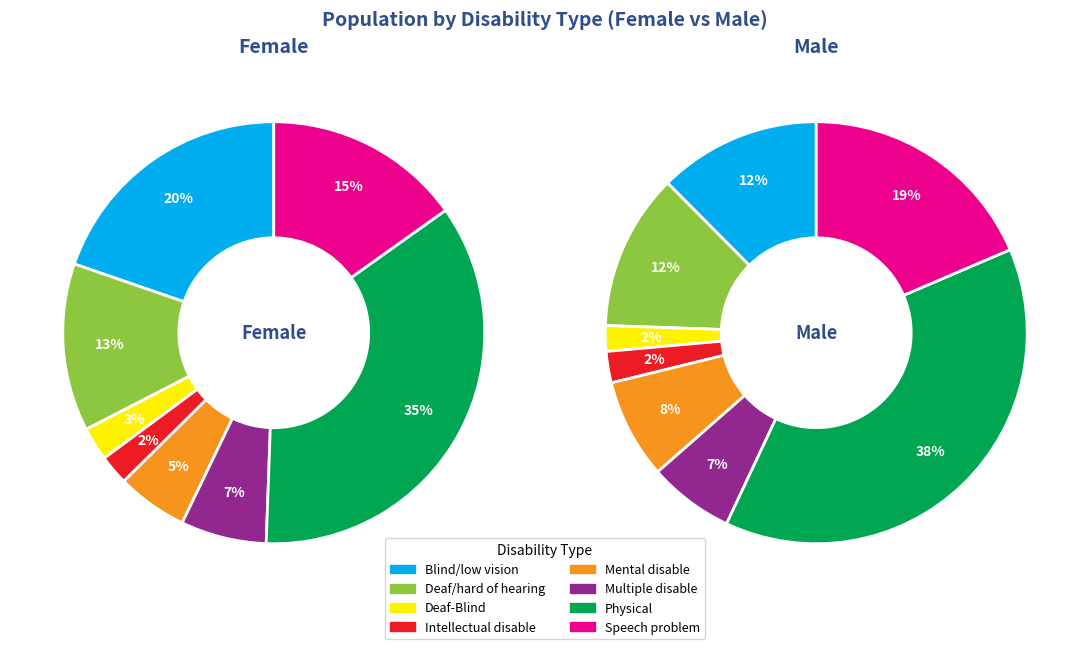

Which slice is the largest?

Physical